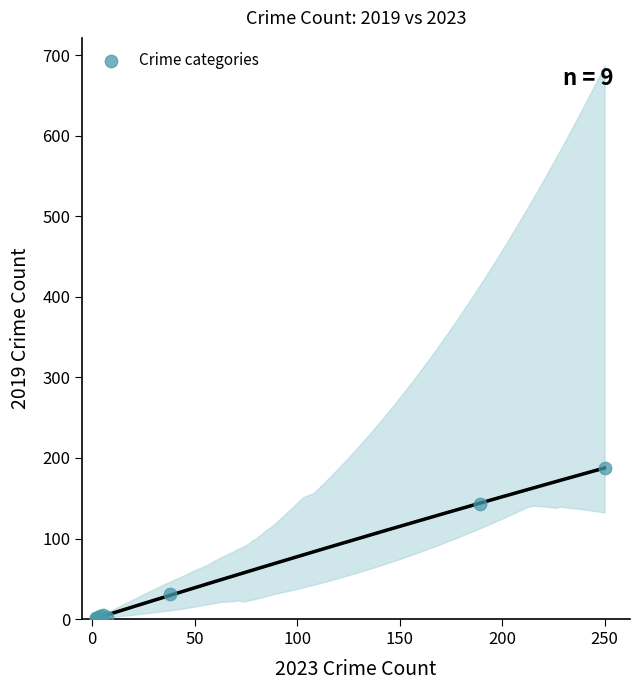

What Y value in the scatter plot is closest to 94?

143